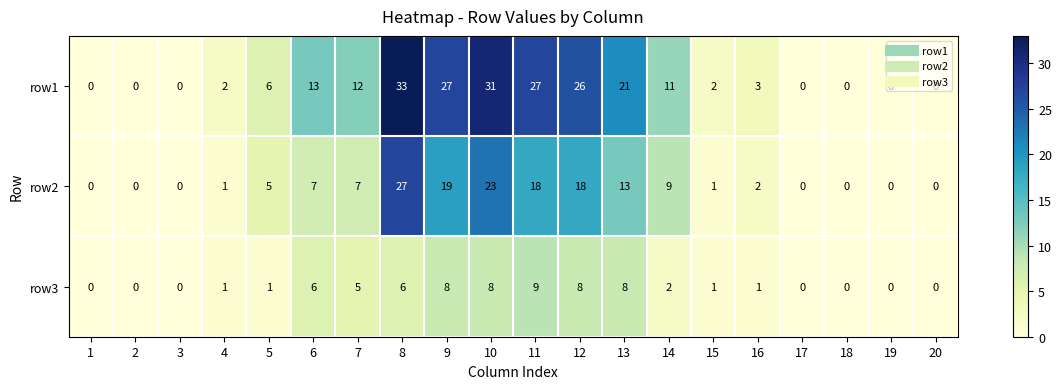

How many values in the row1 series are below 6?

10